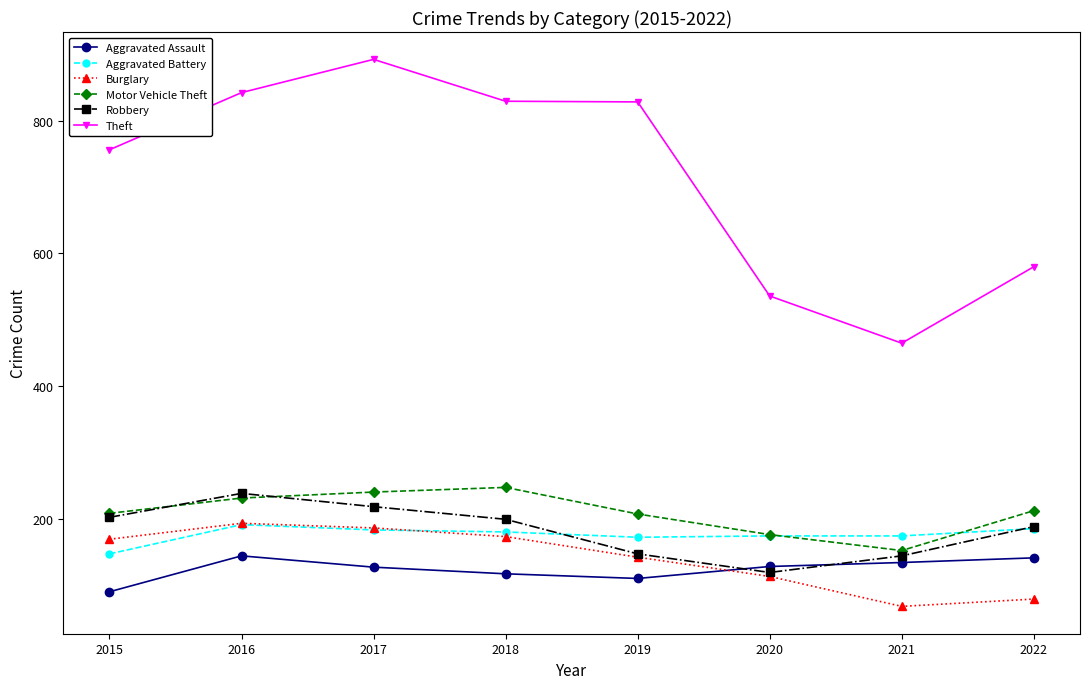

What is the value of the Robbery point at the 1st from the left?

203